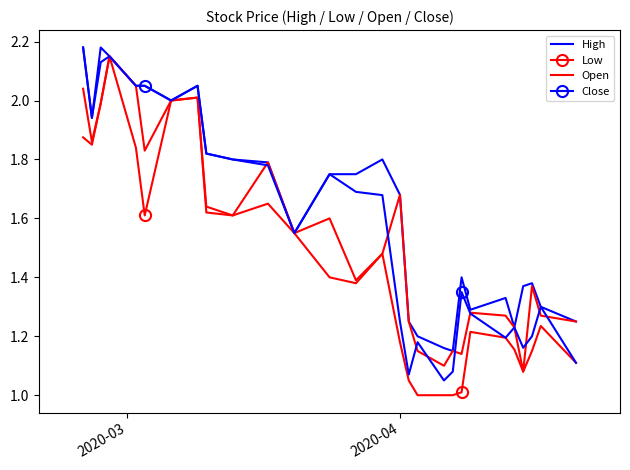

In Low, how many points are higher than both neighbors (excluding endpoints)?

6